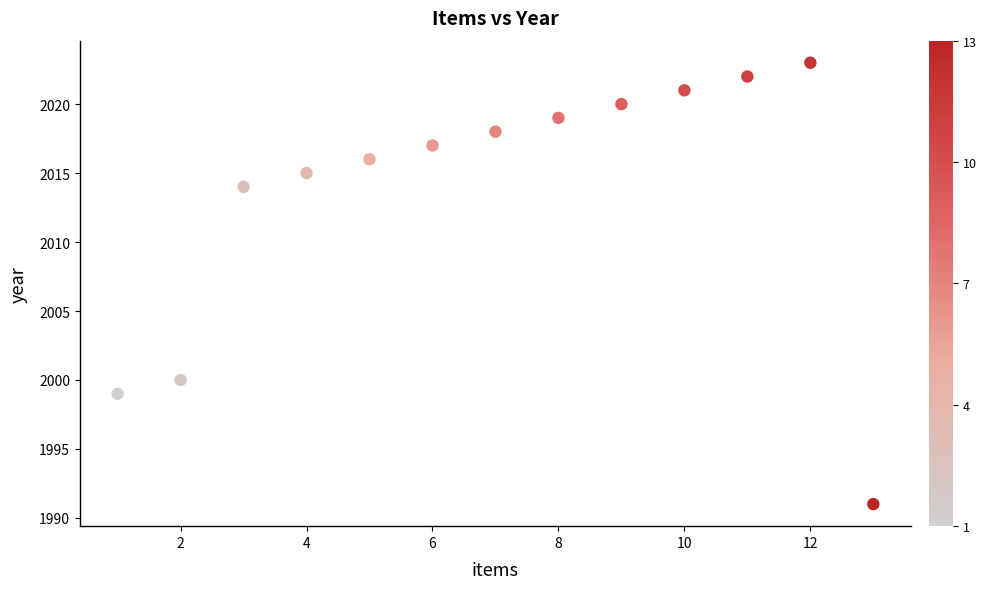

What is the range of Y values (max minus min)?

32